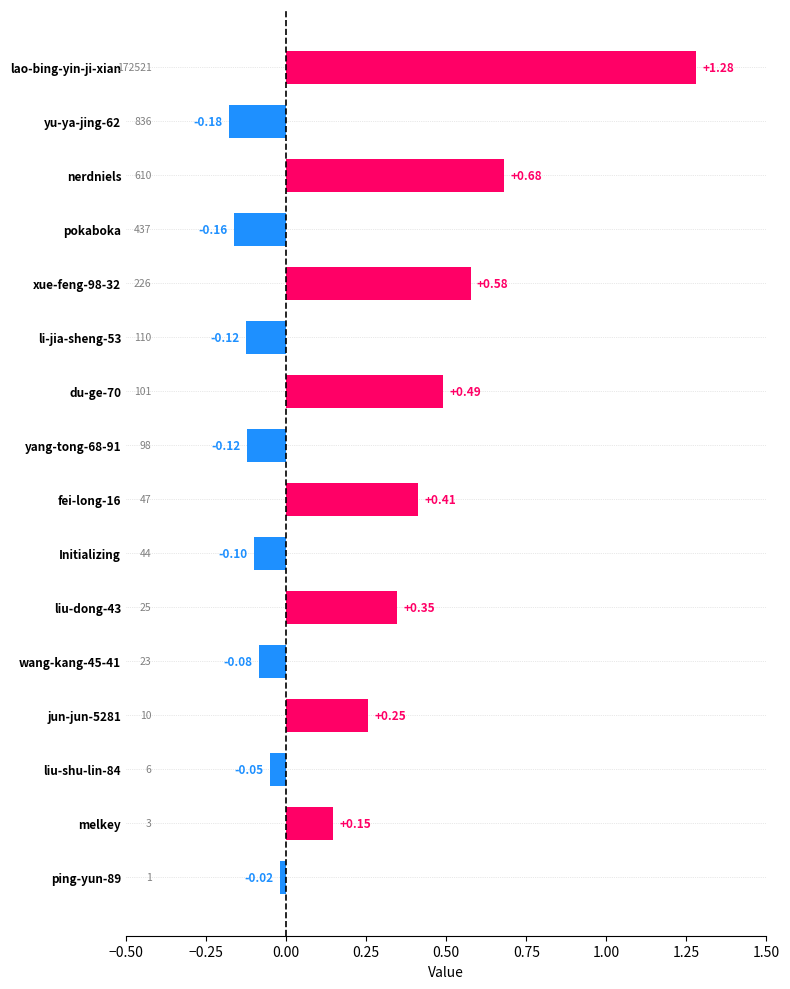

At which category does the chart reach its minimum across all series?

yu-ya-jing-62